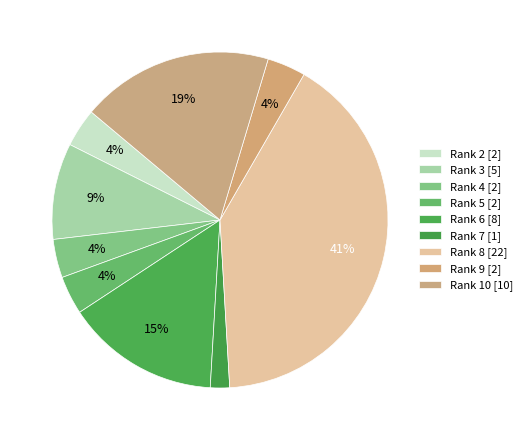

How many slices are in this pie chart?

9